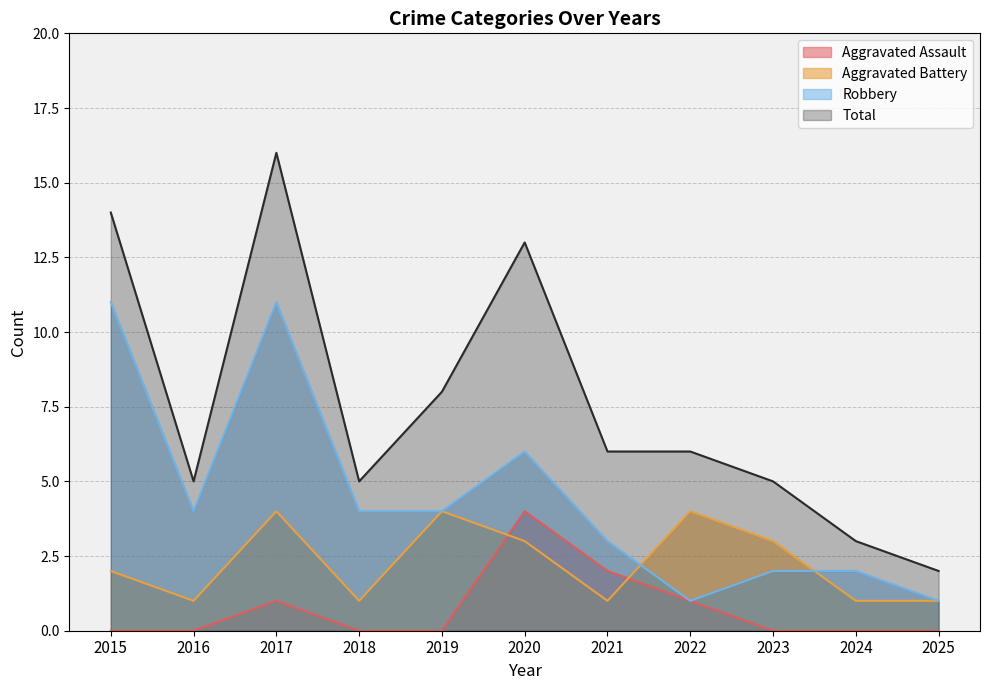

What is the value of the Aggravated Battery point at the 5th from the left?

4